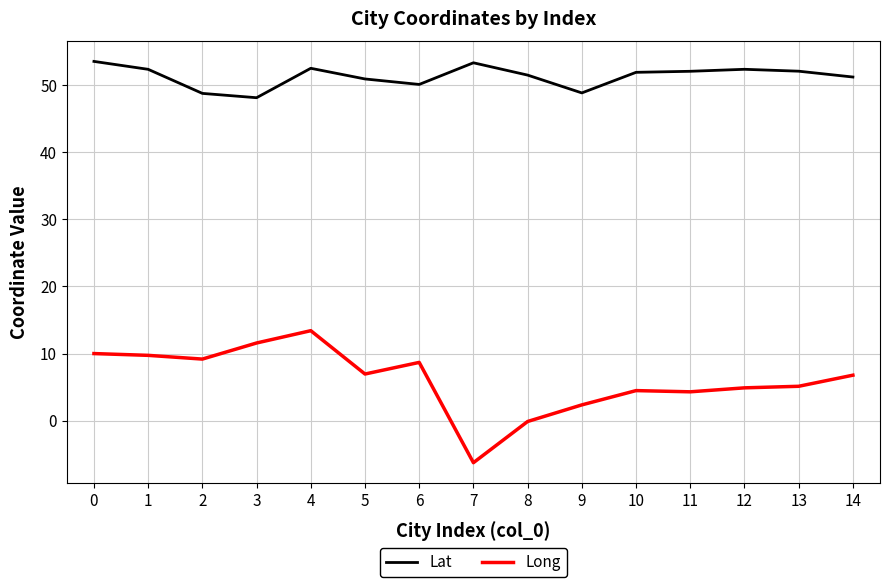

Which series has the largest range (max minus min)?

Long